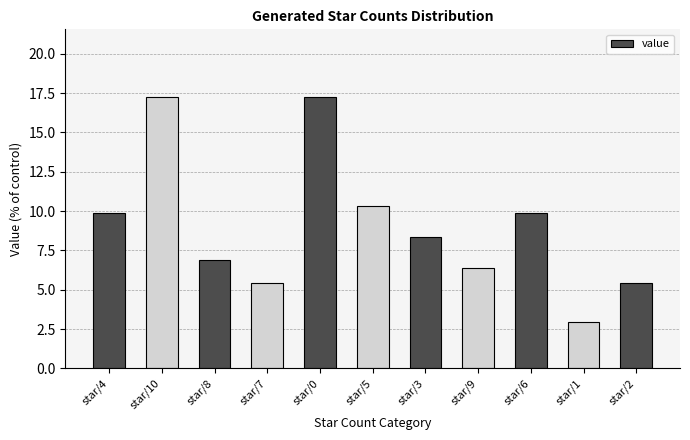

Reading left to right, what are all the values shown in this chart?

star/4=9.9	star/10=17.2	star/8=6.9	star/7=5.4	star/0=17.2	star/5=10.3	star/3=8.4	star/9=6.4	star/6=9.9	star/1=3.0	star/2=5.4